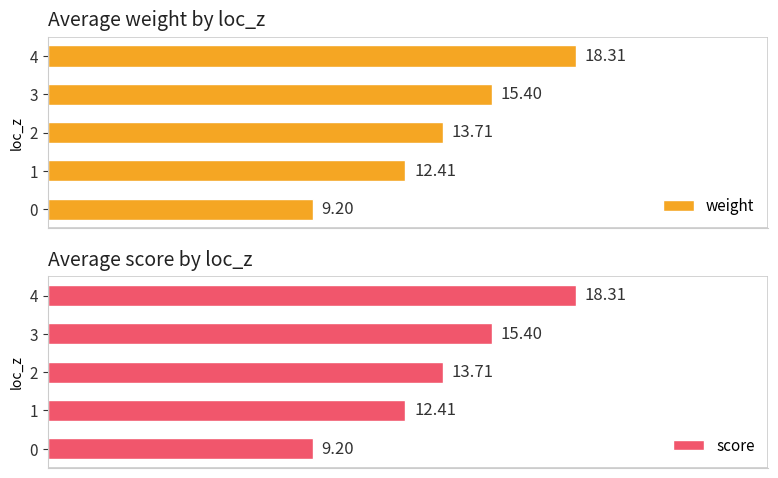

Rank the categories by weight value from lowest to highest.

0, 1, 2, 3, 4